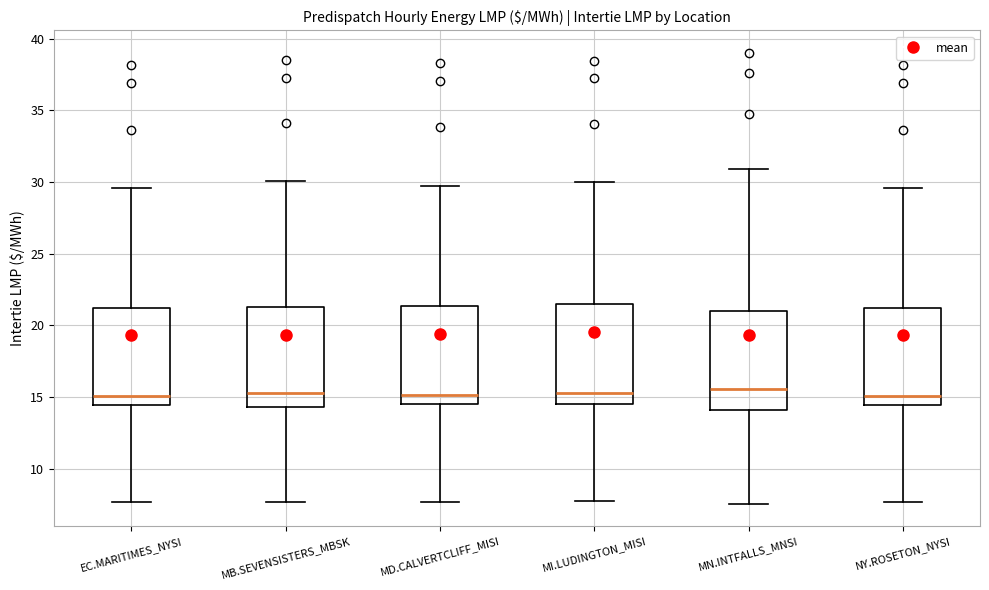

Reading left to right, transcribe this box plot: for each box, give where its median line is, the range the box spans, and where its two whiskers end, as read against the y-axis. The values are not printed on the chart, so give them approximately, as read against the axis.

EC.MARITIMES_NYSI: median 15.0, box 14.5 to 21.0, whiskers 7.5 to 29.5
MB.SEVENSISTERS_MBSK: median 15.5, box 14.5 to 21.5, whiskers 7.5 to 30.0
MD.CALVERTCLIFF_MISI: median 15.0, box 14.5 to 21.5, whiskers 7.5 to 29.5
MI.LUDINGTON_MISI: median 15.5, box 14.5 to 21.5, whiskers 7.5 to 30.0
MN.INTFALLS_MNSI: median 15.5, box 14.0 to 21.0, whiskers 7.5 to 31.0
NY.ROSETON_NYSI: median 15.0, box 14.5 to 21.0, whiskers 7.5 to 29.5